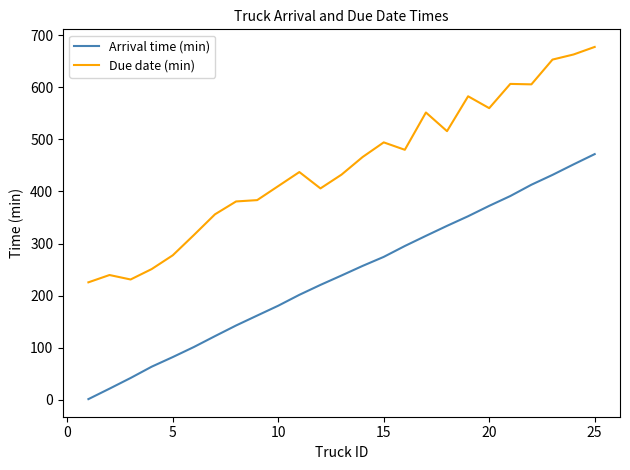

Rank the series by their average value, from highest to lowest.

Due date (min), Arrival time (min)